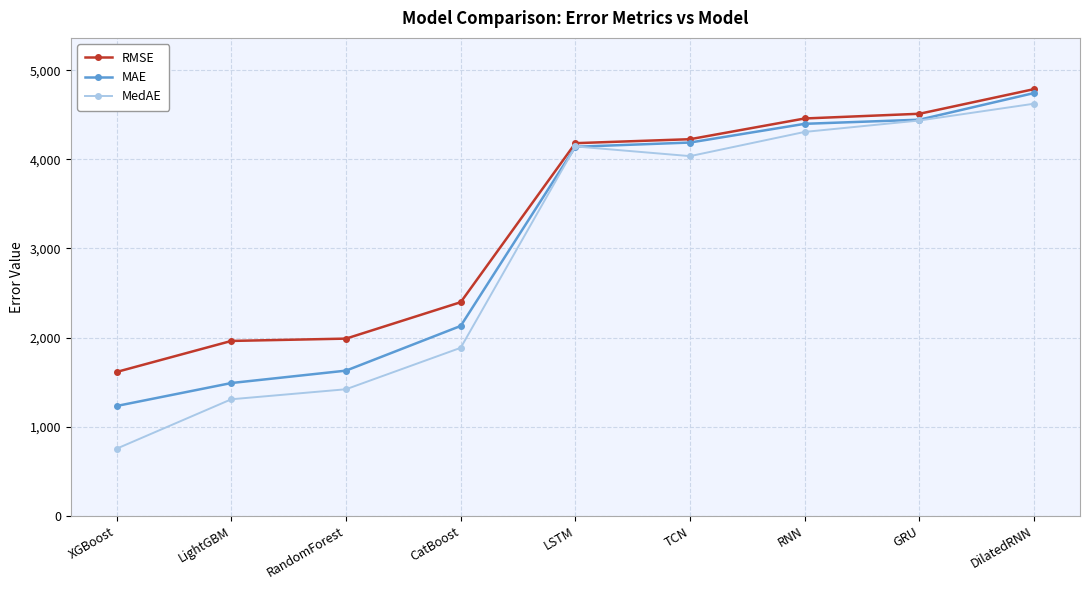

What are all the series names shown in the legend?

RMSE, MAE, MedAE